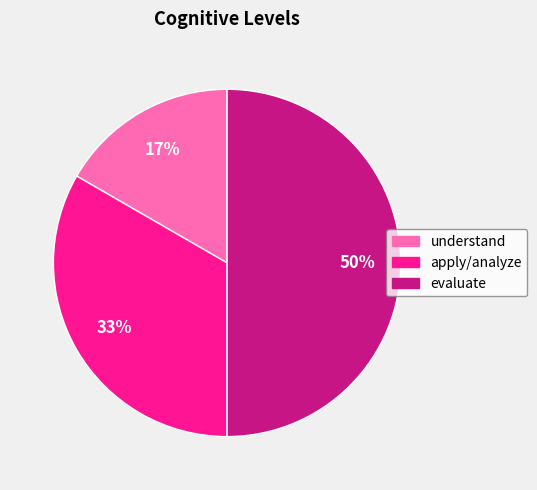

How many segments does this pie chart have?

3